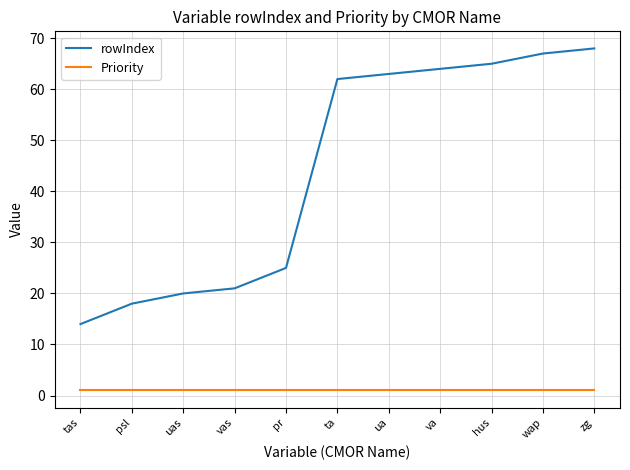

Reading left to right, what are all the values shown in this chart?

rowIndex: 14	18	20	21	25	62	63	64	65	67	68
Priority: 1	1	1	1	1	1	1	1	1	1	1